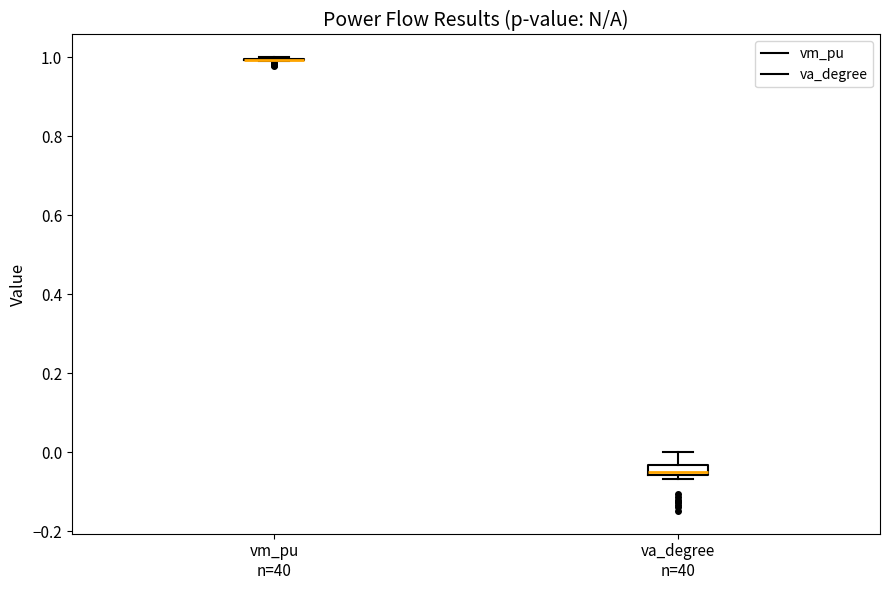

Which box is the tallest, from its lower edge to its upper edge?

va_degree n=40